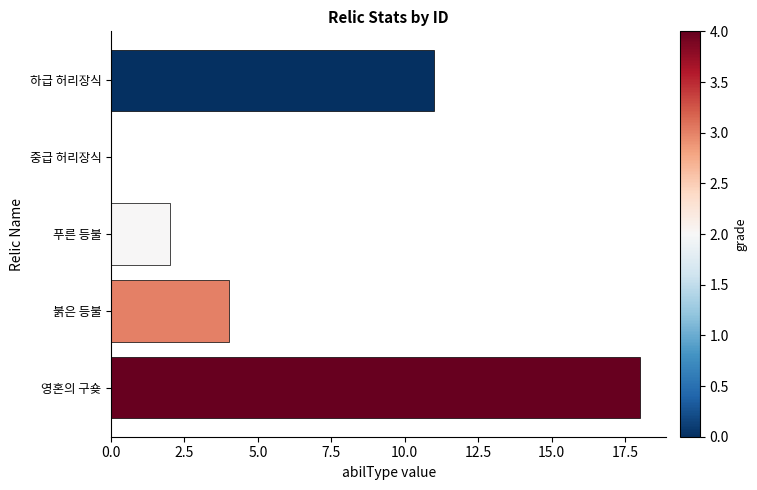

What is the change in value from 하급 허리장식 to 푸른 등불?

-9